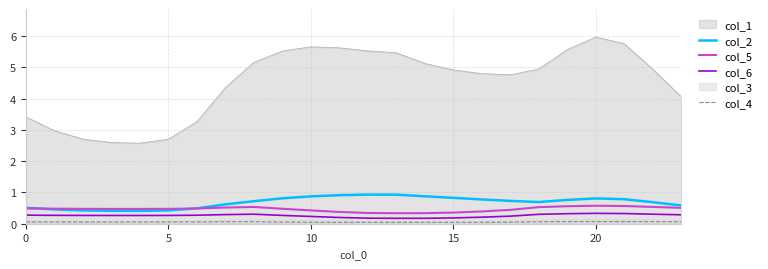

At which category is the sum across all series the highest?

20